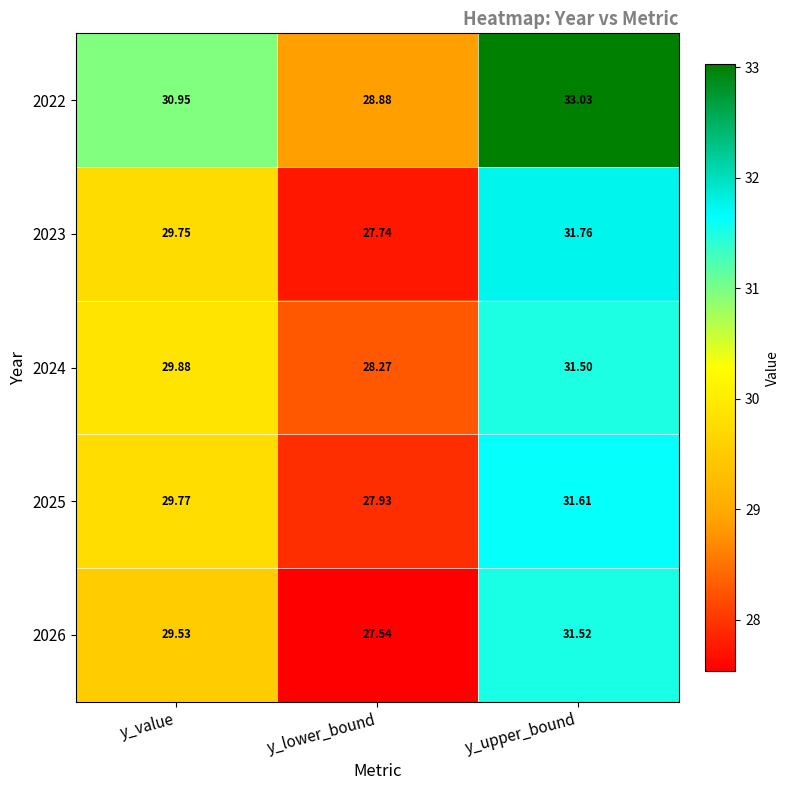

Which label corresponds to the smallest value in the chart?

y_lower_bound